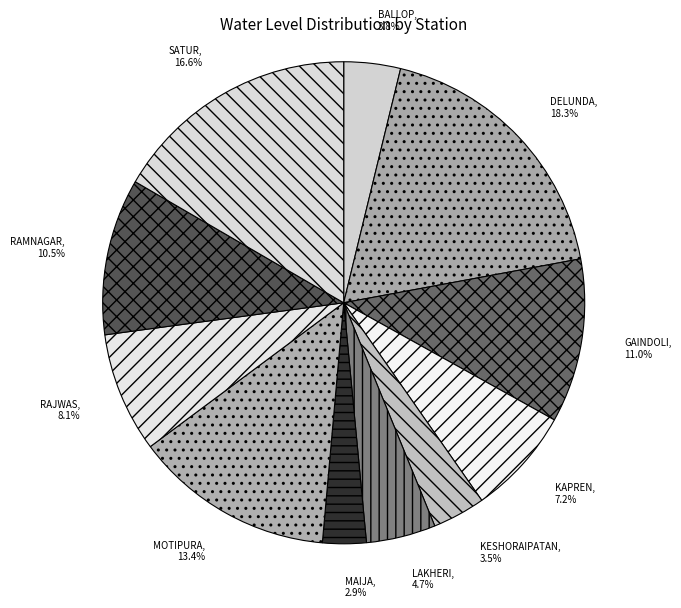

To the nearest percent, what is the average slice percentage?

9%